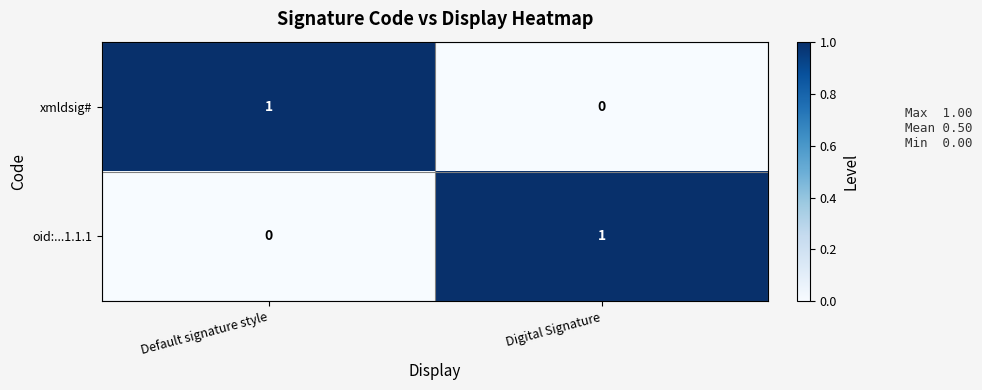

Reading right to left, transcribe all the data shown in this chart.

xmldsig#: Digital Signature=0	Default signature style=1
oid:...1.1.1: Digital Signature=1	Default signature style=0